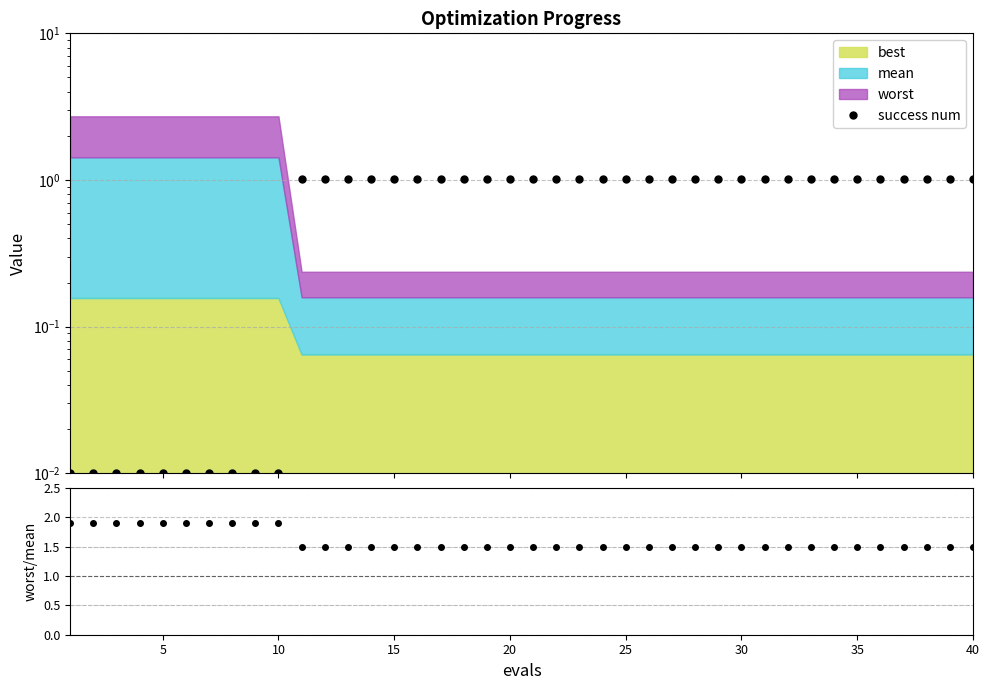

True or false: worst/mean and success num intersect in this chart.

False